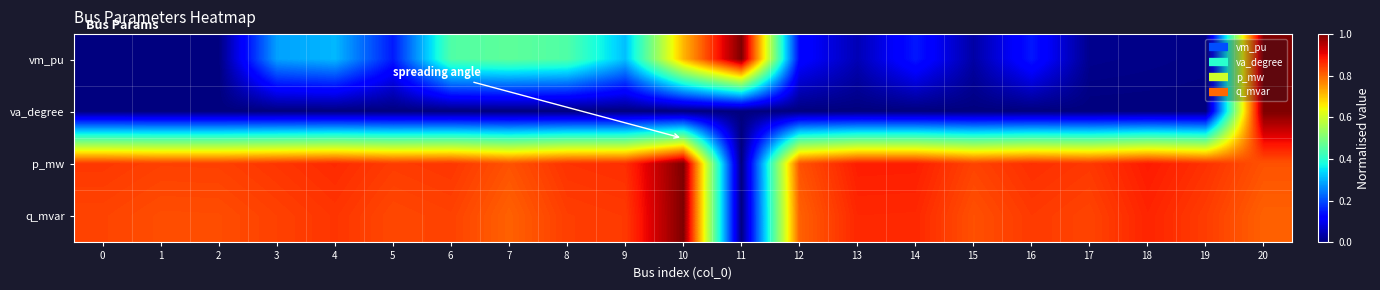

At which category is the sum across all series the highest?

20